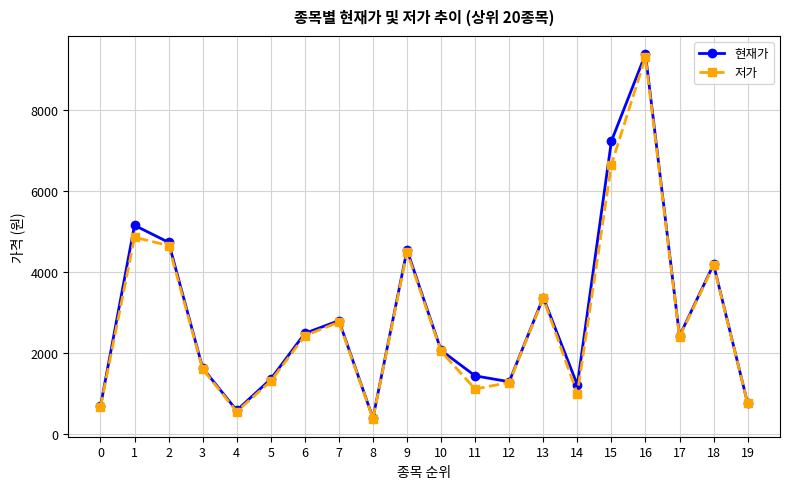

At how many categories does at least one series exceed 3718?

6